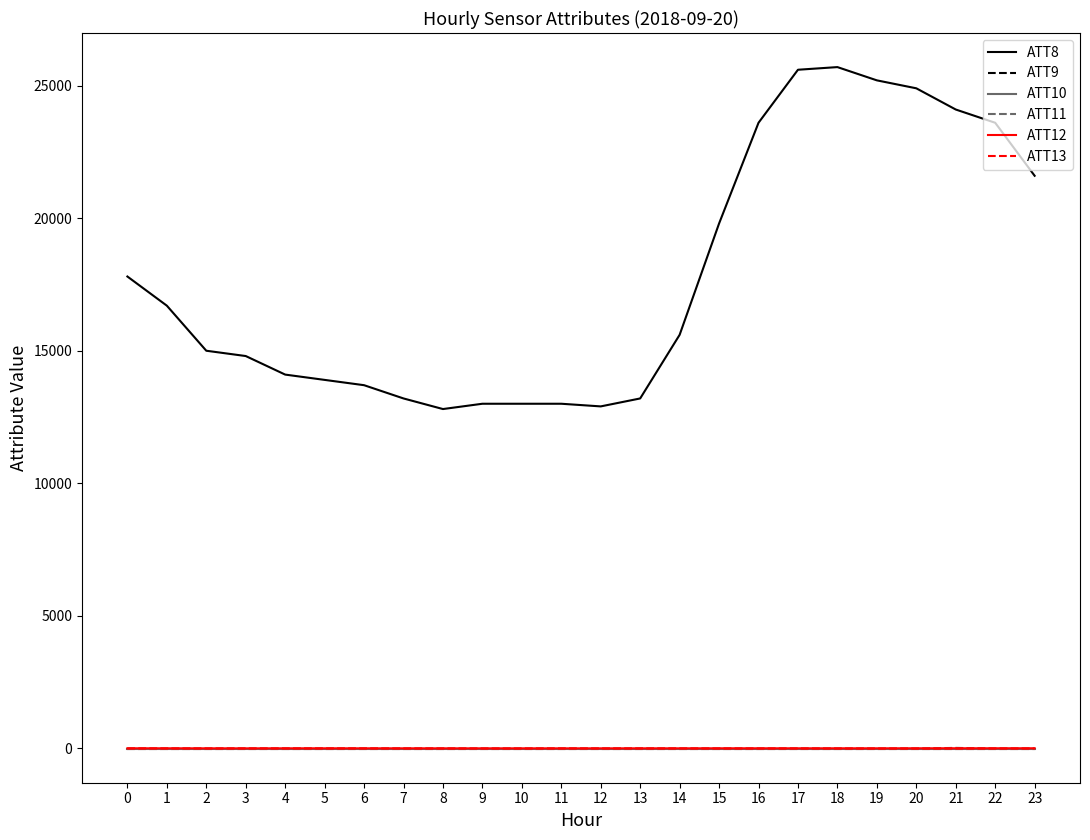

True or false: ATT11 and ATT9 cross at least once.

False